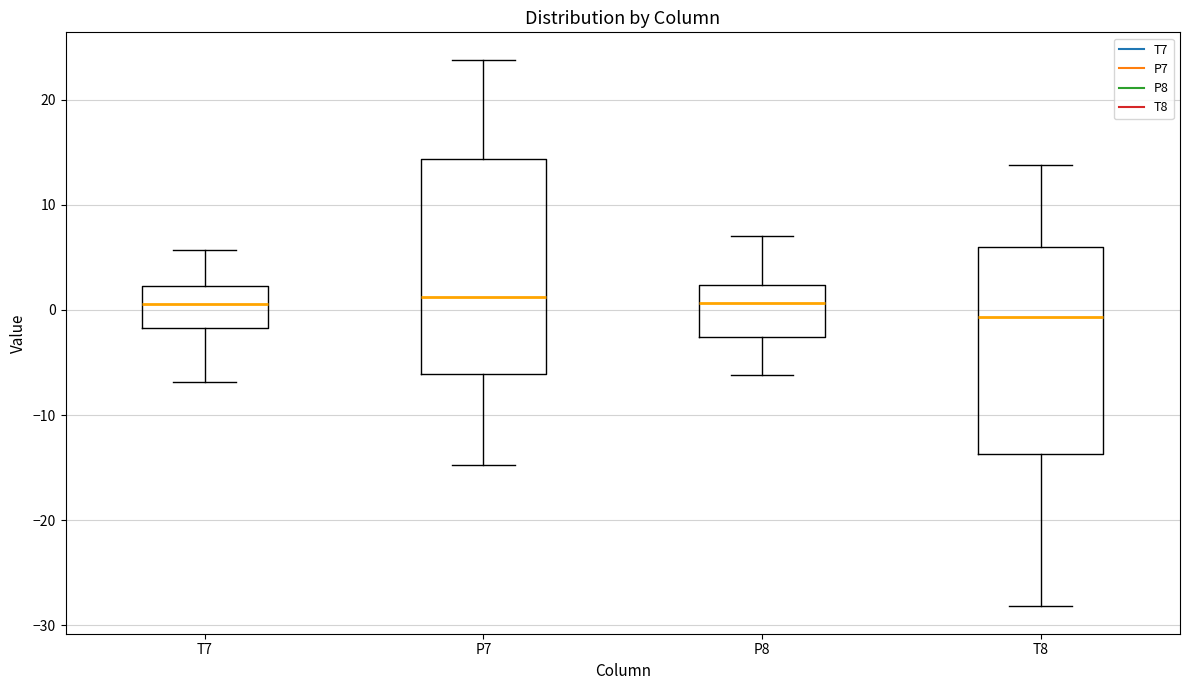

Where is the upper edge of the box for P8 on the y-axis? The values are not printed on the chart, so give them approximately, as read against the axis.

2